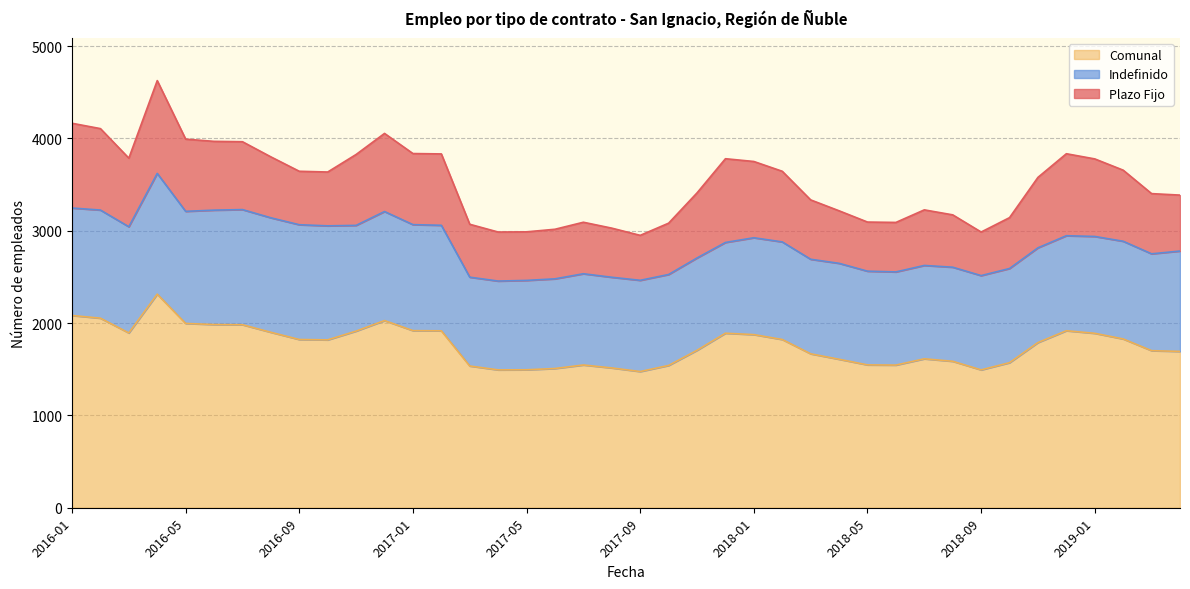

Which label corresponds to the smallest value in the chart?

2018-09